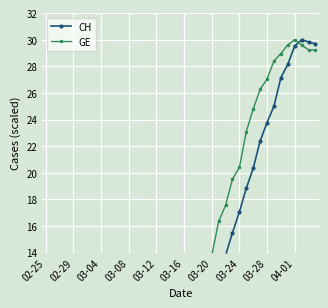

After their last crossing, which series has the higher values: CH or GE?

CH